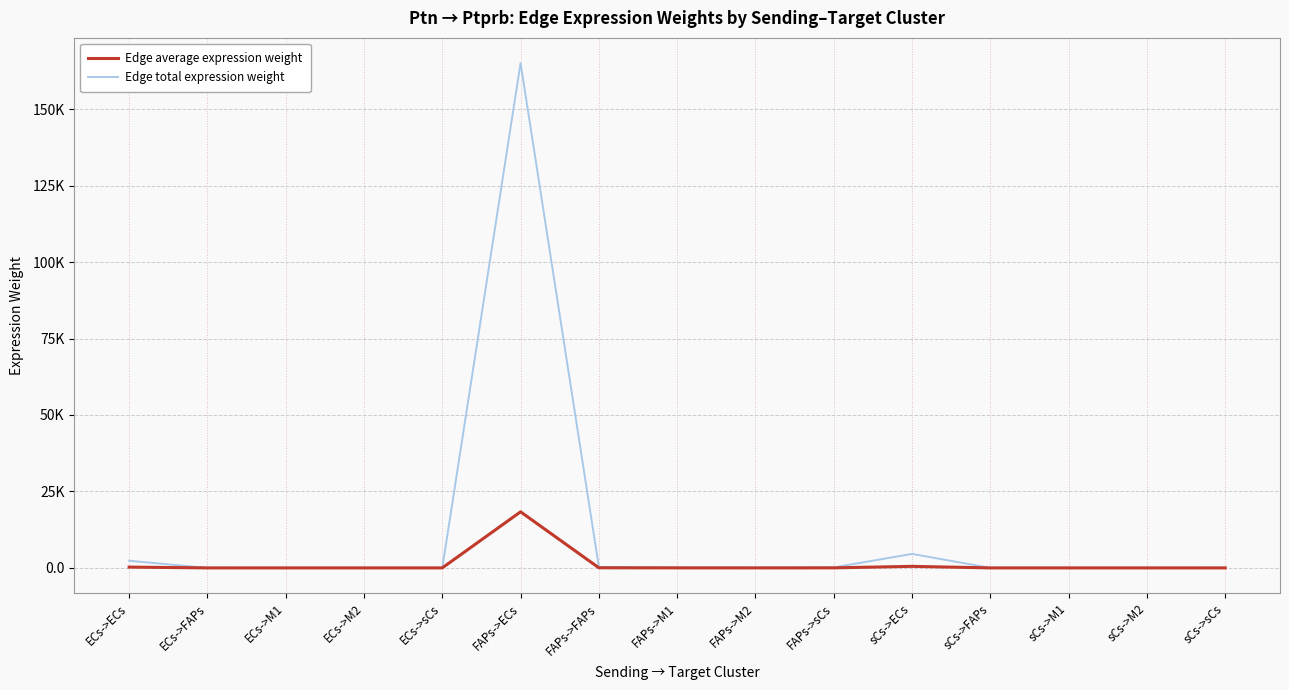

What are all the series names shown in the legend?

Edge average expression weight, Edge total expression weight